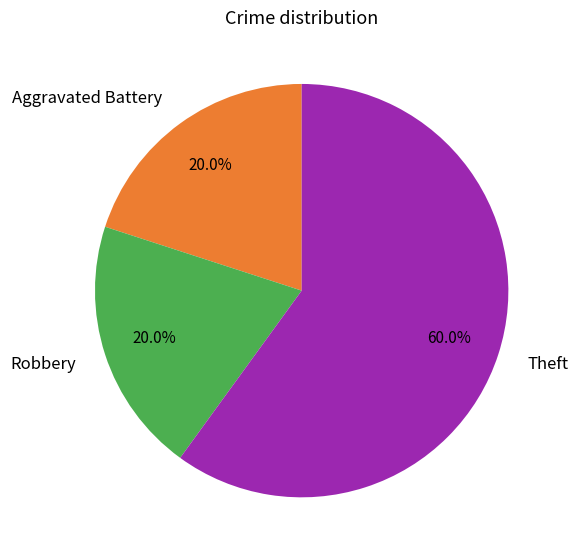

To the nearest percent, what portion does Robbery represent?

20%